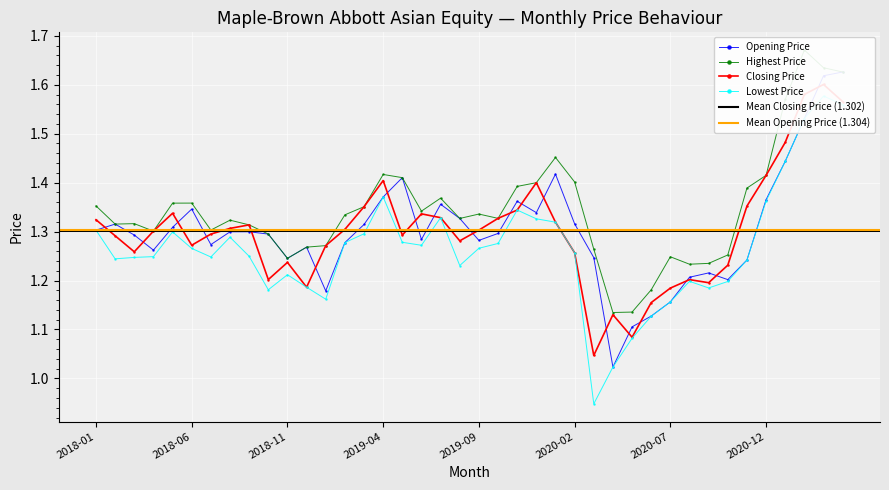

Which has a higher value, 2019-03 or 2021-02?

2021-02